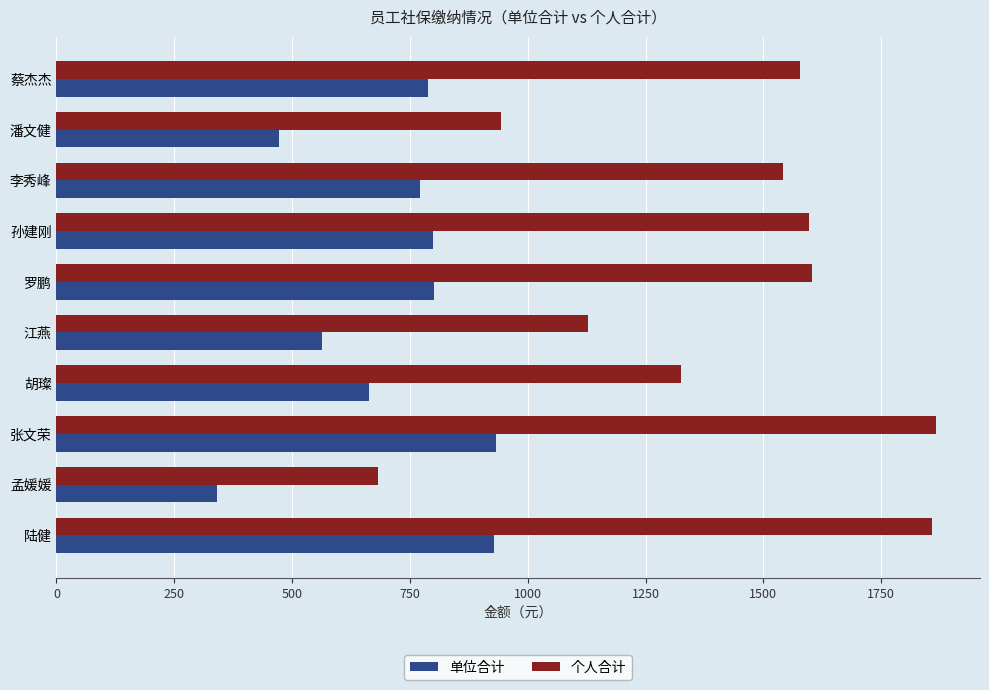

List the series in order of their overall mean, highest first.

个人合计, 单位合计